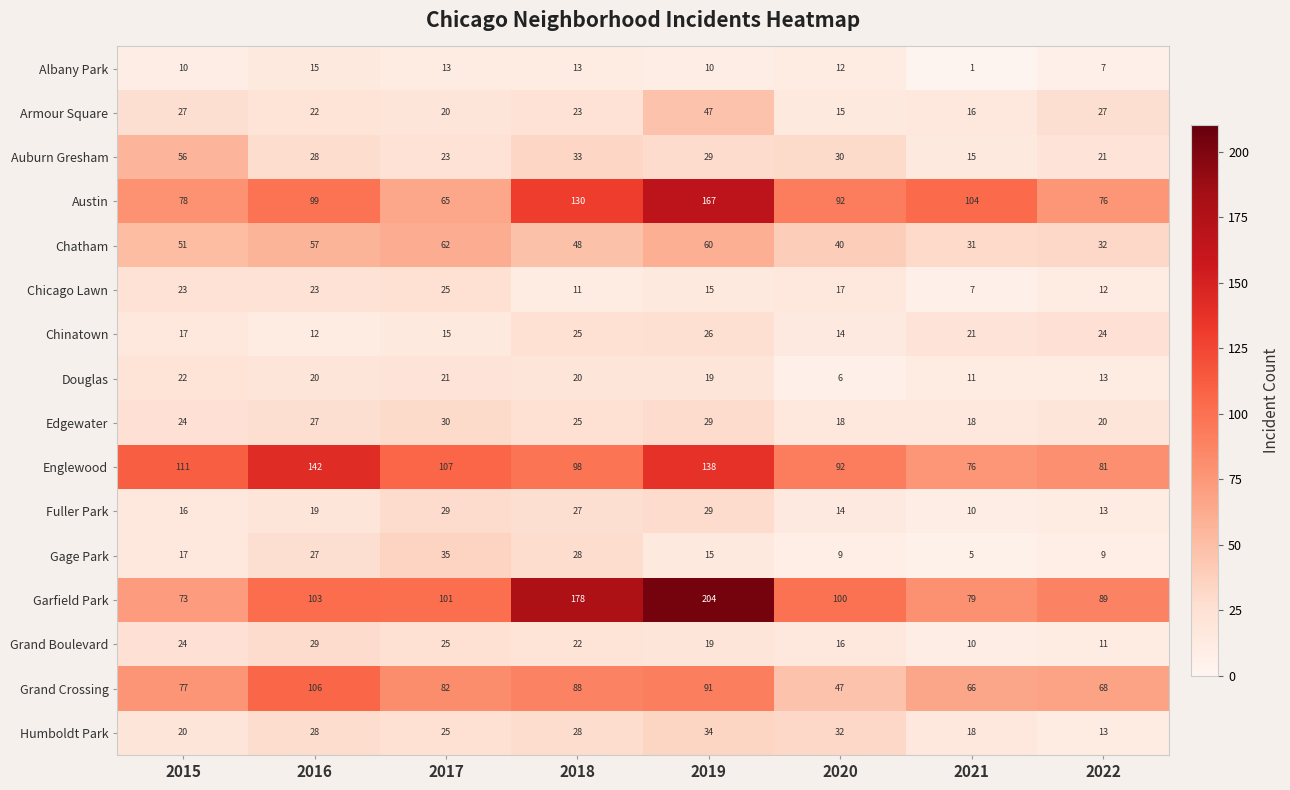

What is the maximum value shown in the chart?

204